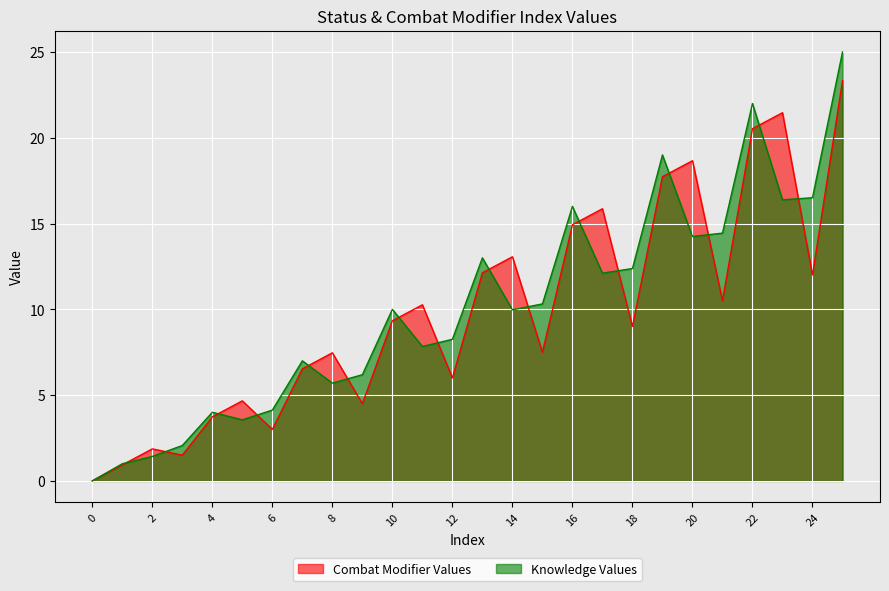

What is the highest value of the Knowledge Values series?

25.0